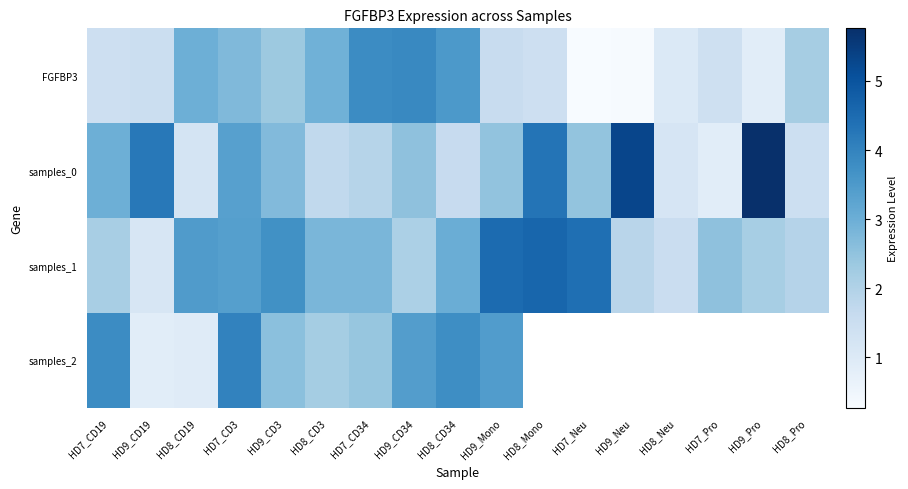

What is the greatest value displayed?

5.8